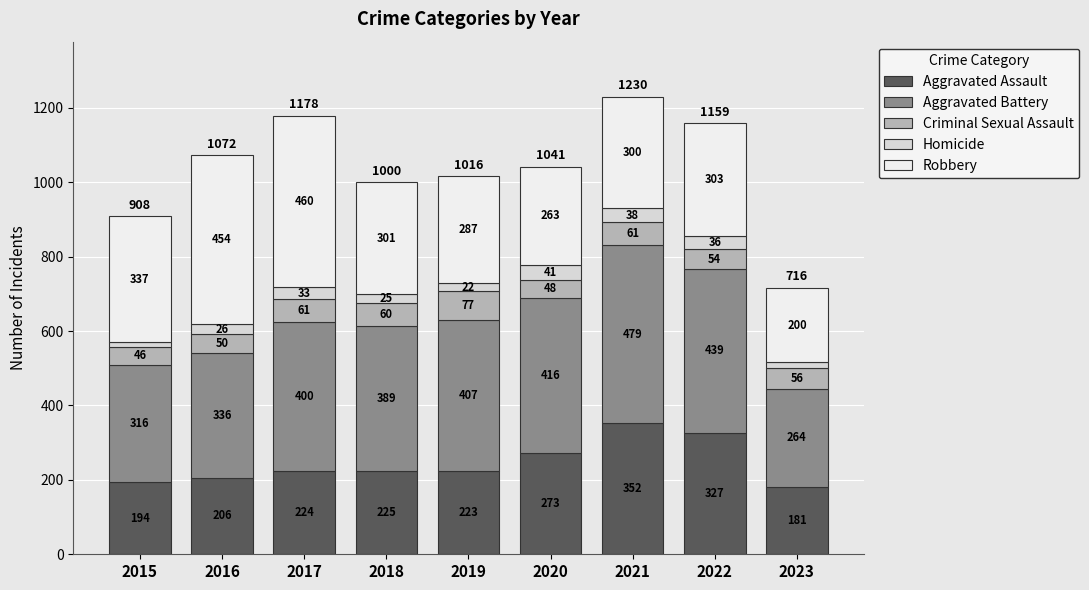

Reading left to right, list the values for the Aggravated Assault series.

194	206	224	225	223	273	352	327	181